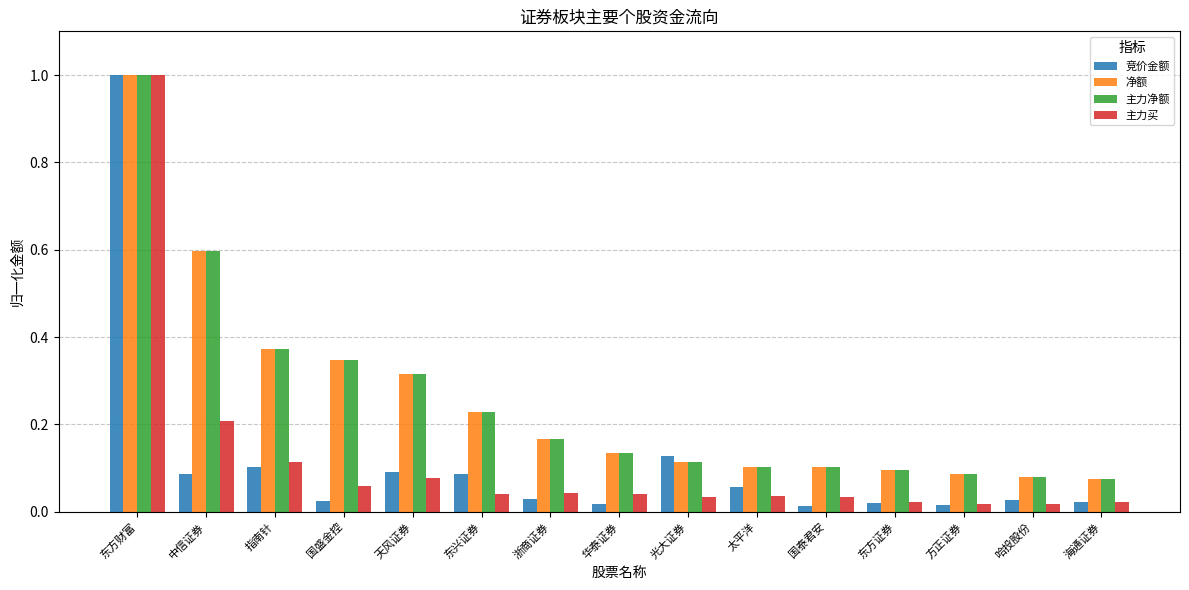

What is the sum of all 主力净额 values?

3.8